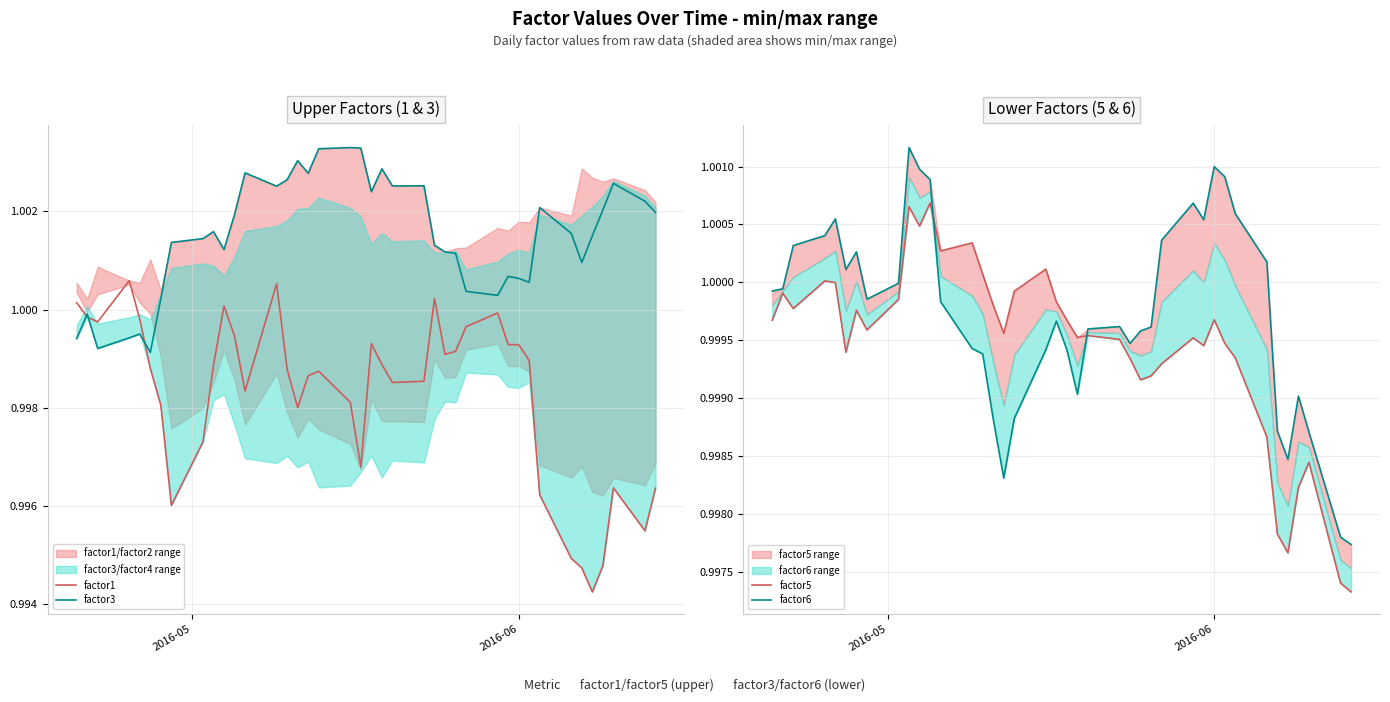

Reading left to right, what are all the values shown in this chart?

factor1: 1.0	1.0	1.0	1.0	1.0	1.0	1.0	1.0	1.0	1.0	1.0	1.0	1.0	1.0	1.0	1.0	1.0	1.0	1.0	1.0	1.0	1.0	1.0	1.0	1.0	1.0	1.0	1.0	1.0	1.0	1.0	1.0	1.0	1.0	1.0	1.0	1.0	1.0	1.0	1.0
factor3: 1.0	1.0	1.0	1.0	1.0	1.0	1.0	1.0	1.0	1.0	1.0	1.0	1.0	1.0	1.0	1.0	1.0	1.0	1.0	1.0	1.0	1.0	1.0	1.0	1.0	1.0	1.0	1.0	1.0	1.0	1.0	1.0	1.0	1.0	1.0	1.0	1.0	1.0	1.0	1.0
factor5: 1.0	1.0	1.0	1.0	1.0	1.0	1.0	1.0	1.0	1.0	1.0	1.0	1.0	1.0	1.0	1.0	1.0	1.0	1.0	1.0	1.0	1.0	1.0	1.0	1.0	1.0	1.0	1.0	1.0	1.0	1.0	1.0	1.0	1.0	1.0	1.0	1.0	1.0	1.0	1.0
factor6: 1.0	1.0	1.0	1.0	1.0	1.0	1.0	1.0	1.0	1.0	1.0	1.0	1.0	1.0	1.0	1.0	1.0	1.0	1.0	1.0	1.0	1.0	1.0	1.0	1.0	1.0	1.0	1.0	1.0	1.0	1.0	1.0	1.0	1.0	1.0	1.0	1.0	1.0	1.0	1.0